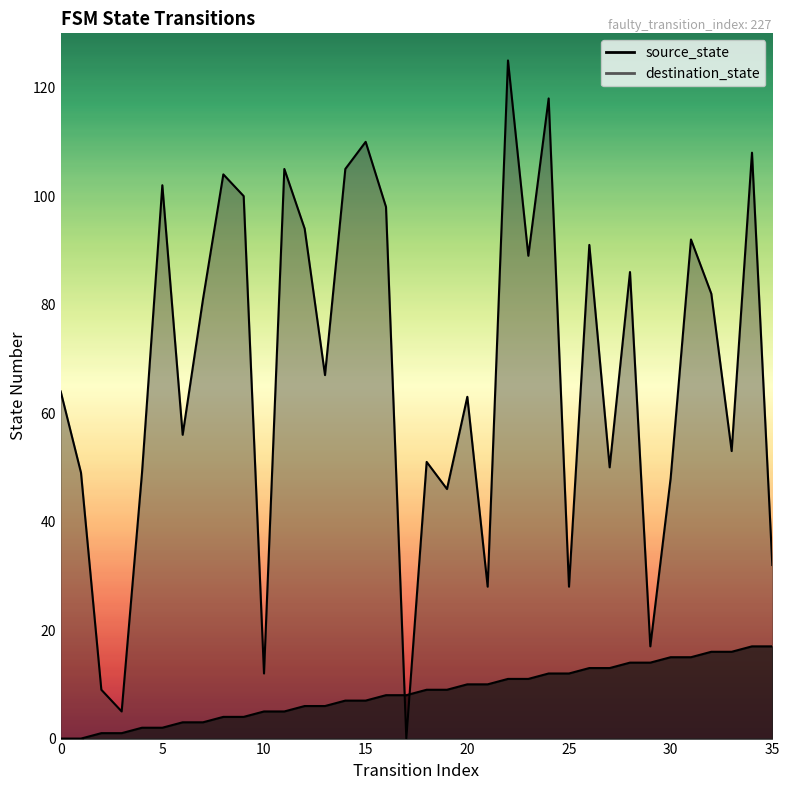

At how many categories does at least one series exceed 4?

36